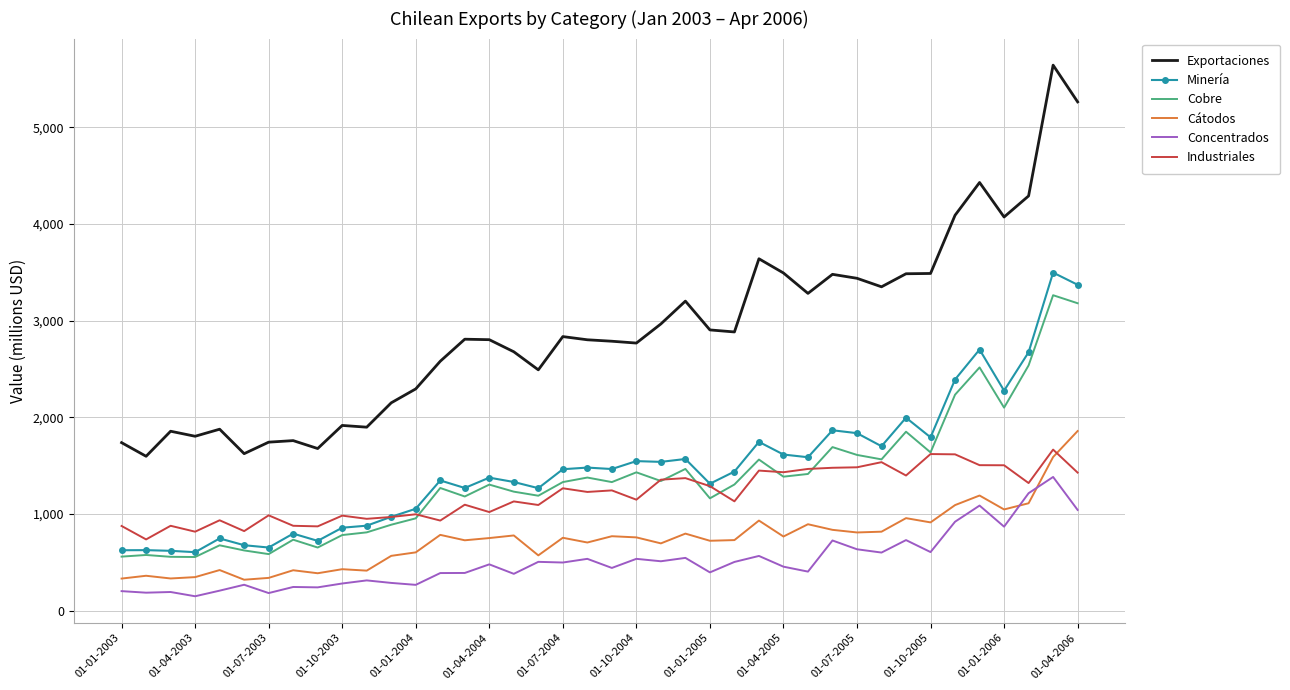

Count the number of data series in this chart.

6